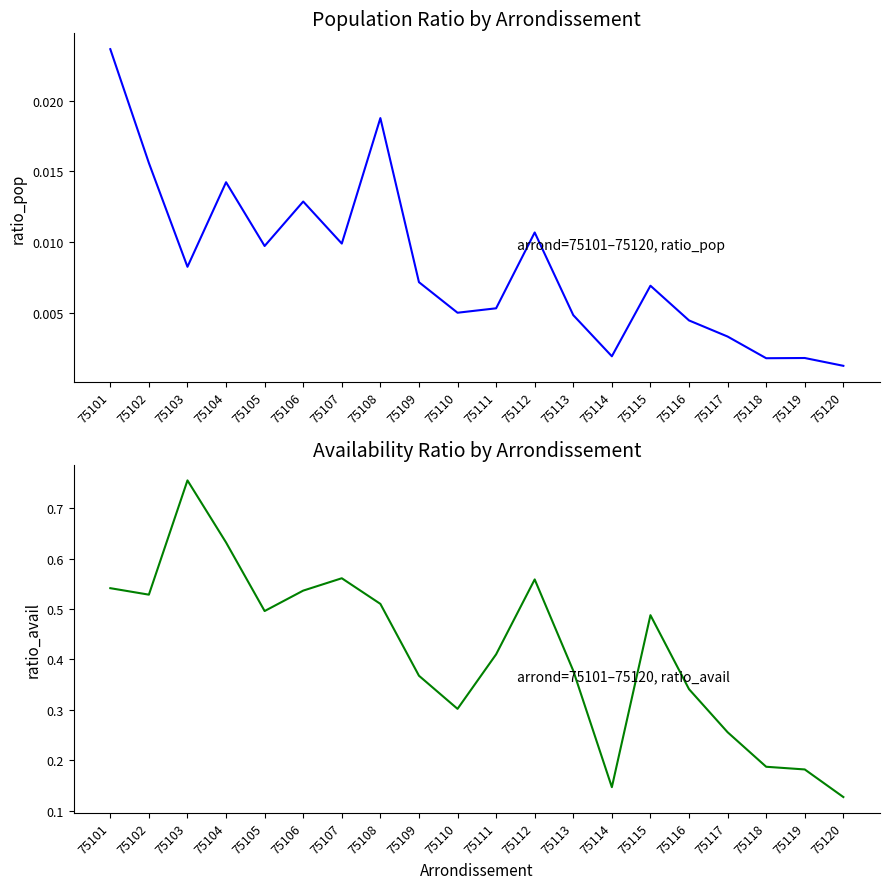

Reading right to left, list all the values displayed in this chart.

ratio_pop: 75120=0.0	75119=0.0	75118=0.0	75117=0.0	75116=0.0	75115=0.0	75114=0.0	75113=0.0	75112=0.0	75111=0.0	75110=0.0	75109=0.0	75108=0.0	75107=0.0	75106=0.0	75105=0.0	75104=0.0	75103=0.0	75102=0.0	75101=0.0
ratio_avail: 75120=0.1	75119=0.2	75118=0.2	75117=0.3	75116=0.3	75115=0.5	75114=0.1	75113=0.4	75112=0.6	75111=0.4	75110=0.3	75109=0.4	75108=0.5	75107=0.6	75106=0.5	75105=0.5	75104=0.6	75103=0.8	75102=0.5	75101=0.5